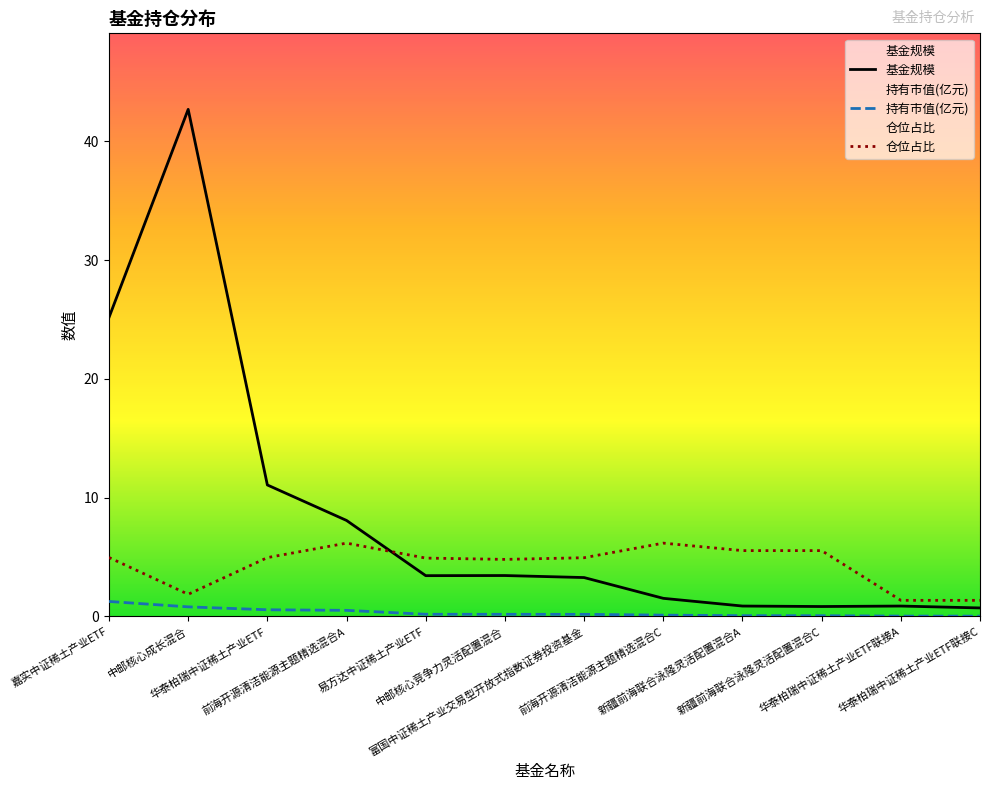

Which series has the largest range (max minus min)?

基金规模